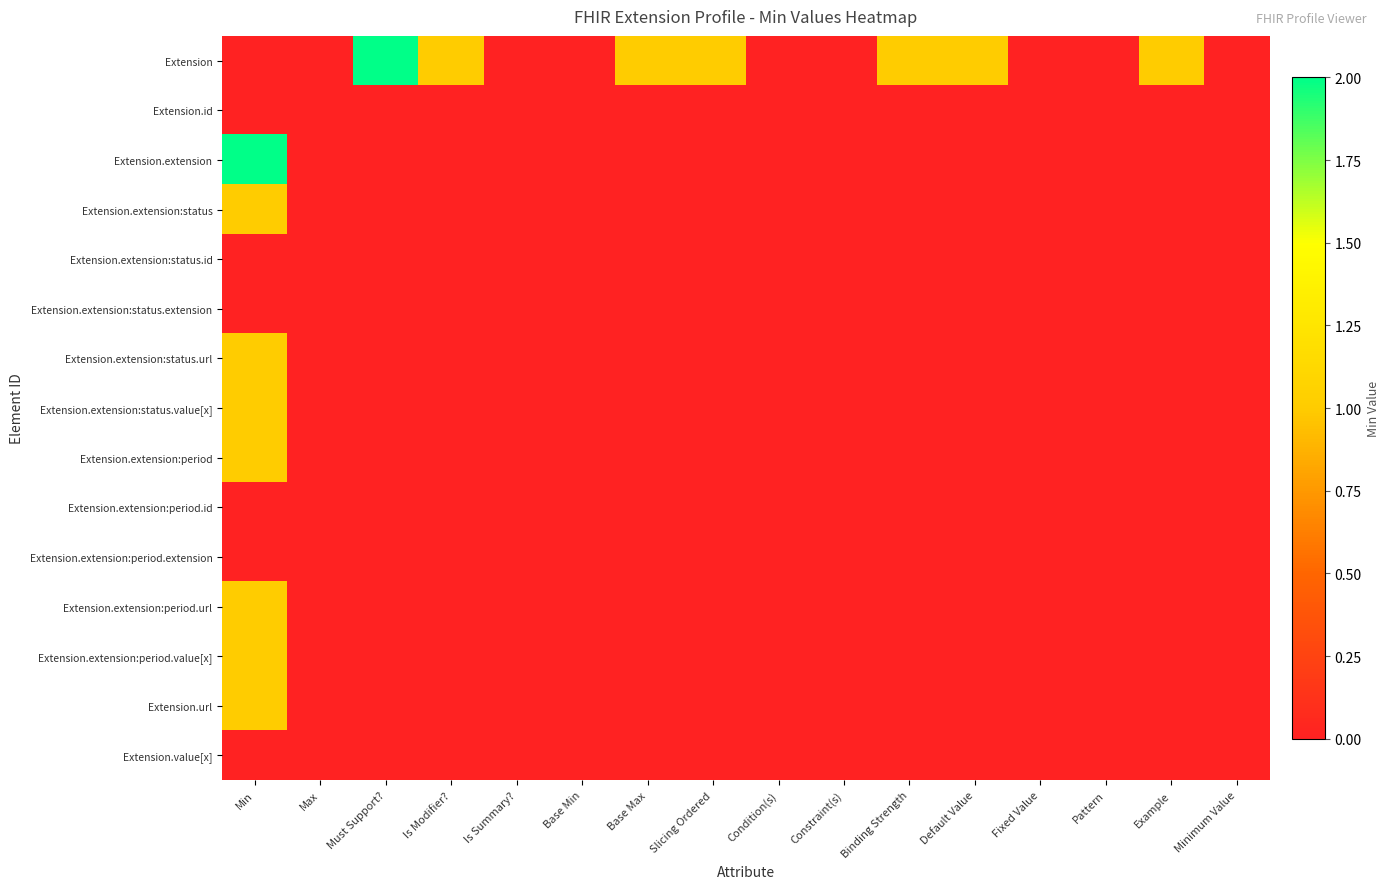

Which series has the widest spread of values?

Extension